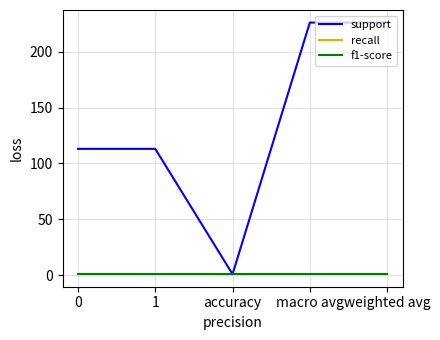

Does the chart have visible grid lines?

Yes